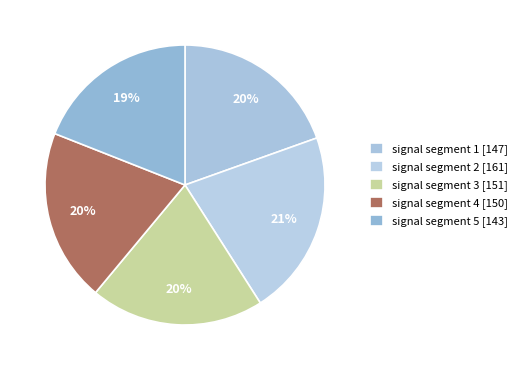

How many slices are in this pie chart?

5